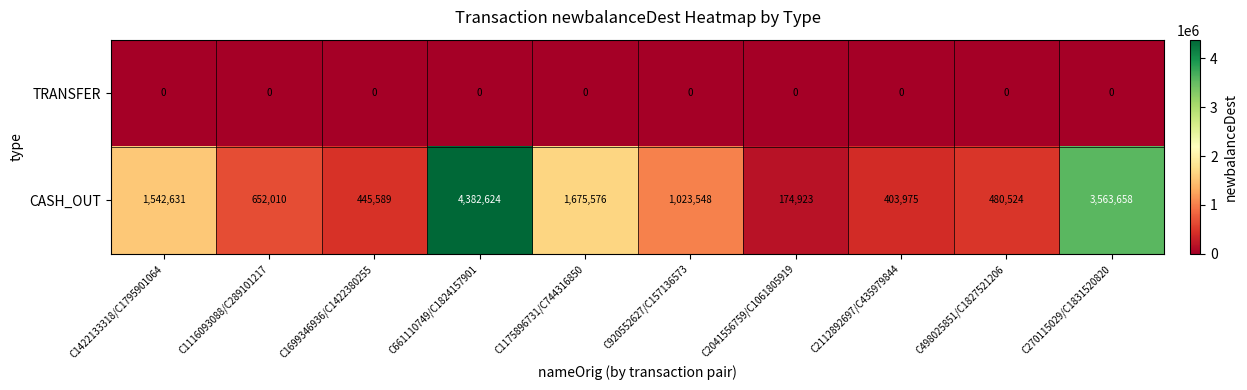

What is the average value of the CASH_OUT series?

1434506